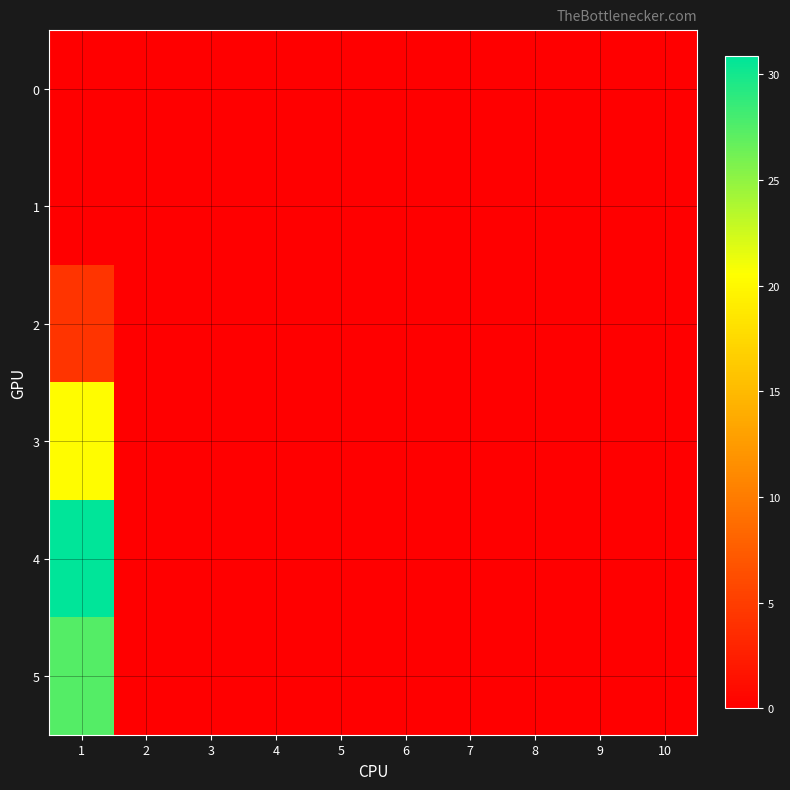

Which has a higher value, 8 or 1?

8